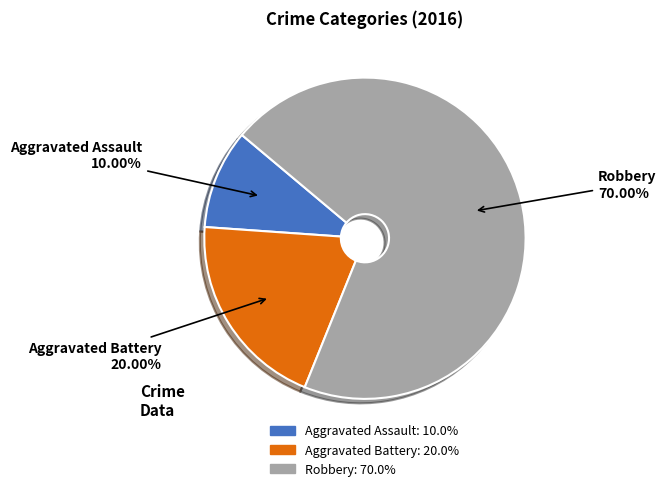

To the nearest percent, what is the difference between the largest and smallest slice percentages?

60%